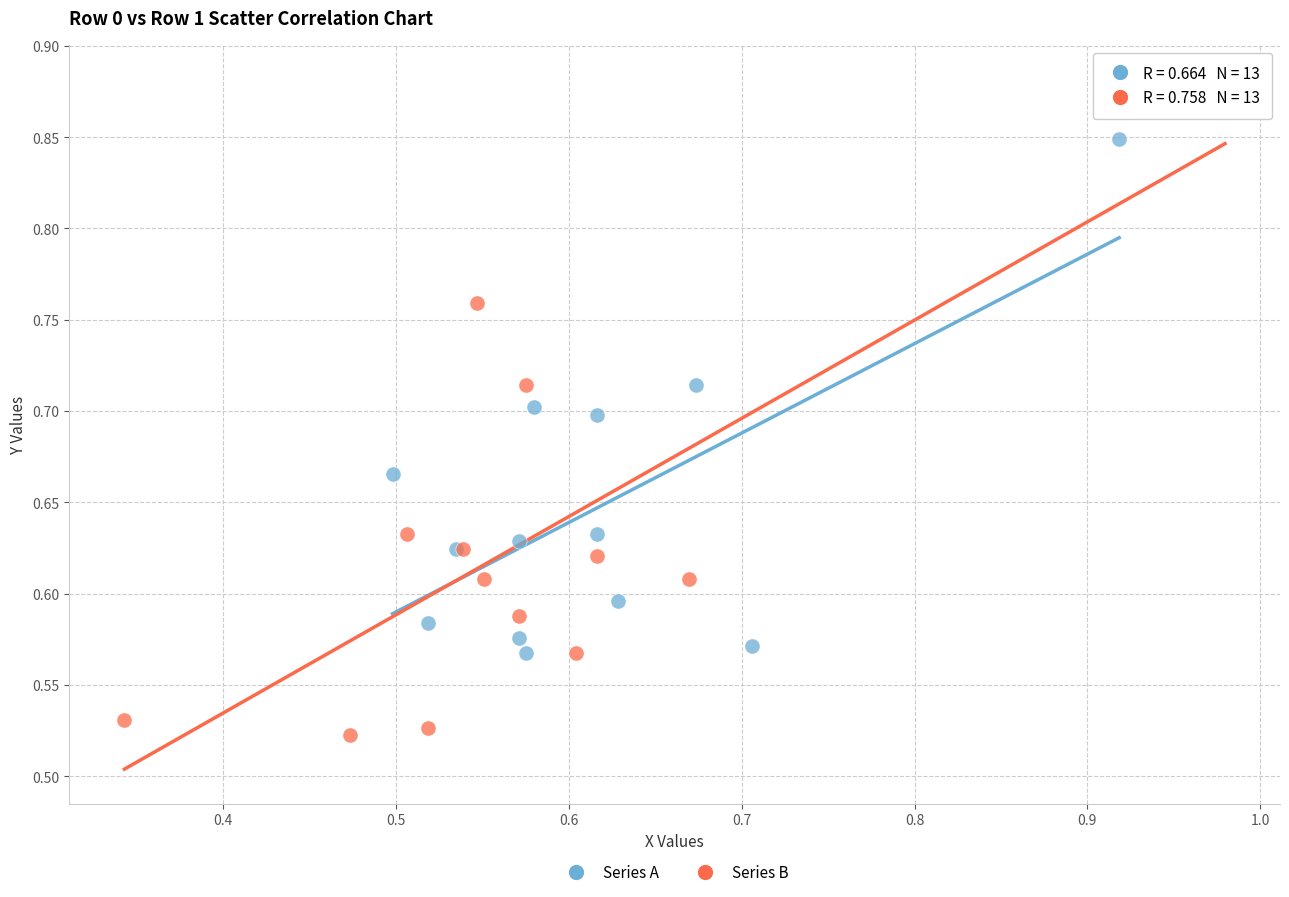

Which series contains the highest Y value?

Series B